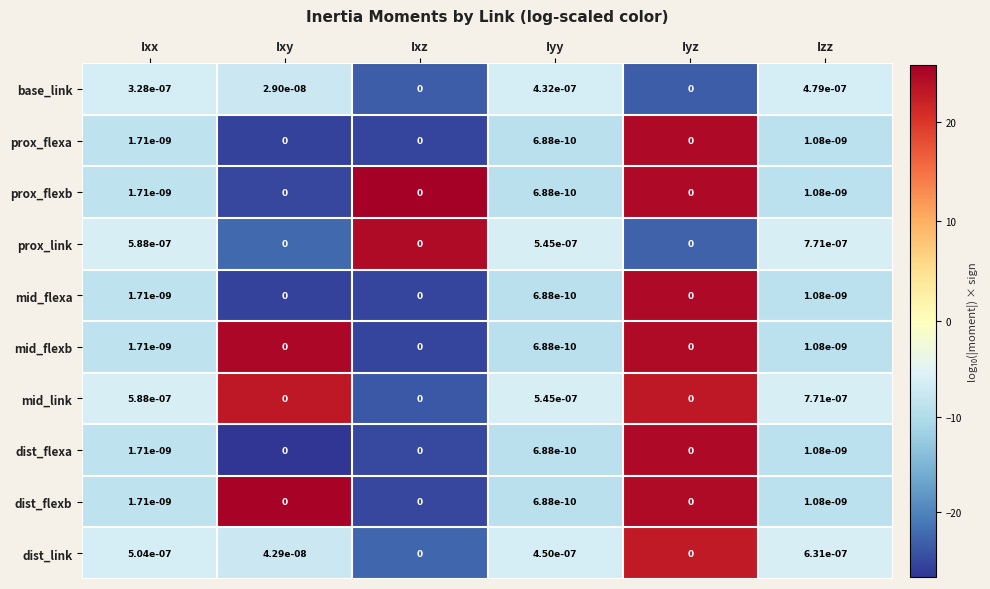

How many data points in base_link are above 0?

4